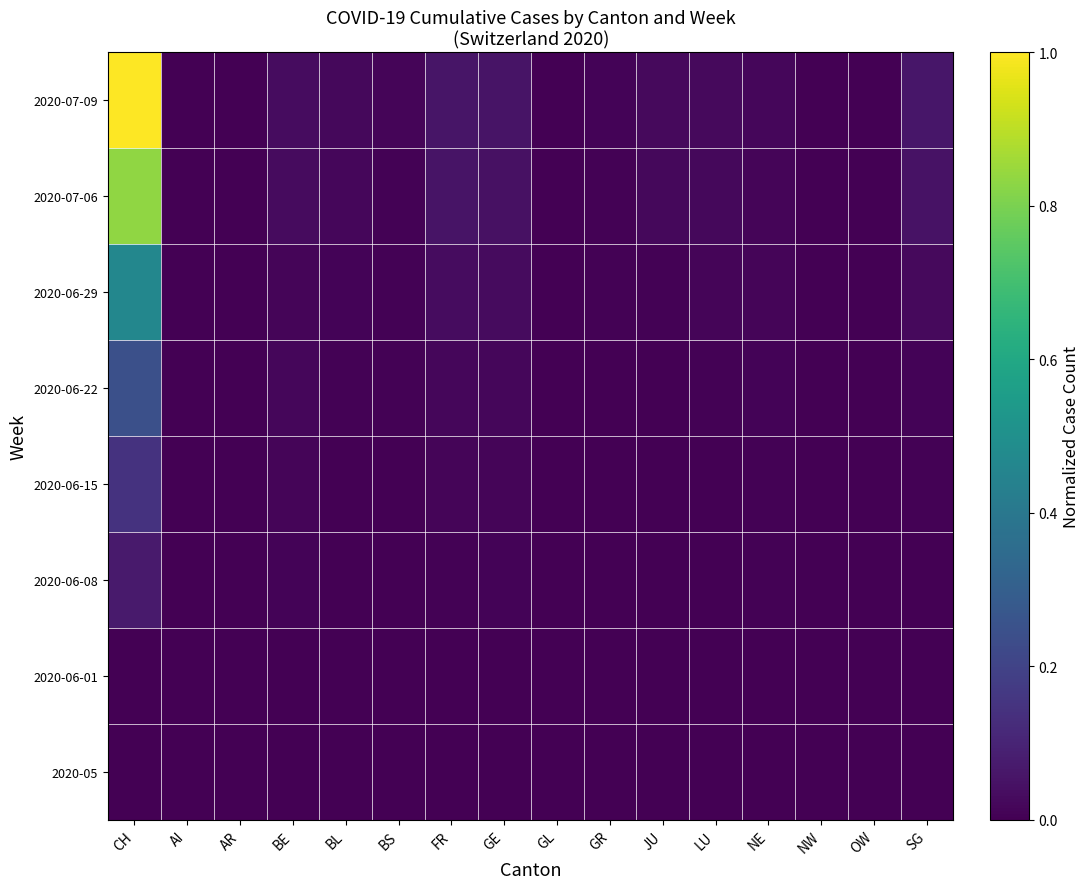

Reading left to right, list all the values displayed in this chart.

2020-05: CH=0.0	AI=0.0	AR=0.0	BE=0.0	BL=0.0	BS=0.0	FR=0.0	GE=0.0	GL=0.0	GR=0.0	JU=0.0	LU=0.0	NE=0.0	NW=0.0	OW=0.0	SG=0.0
2020-06-01: CH=0.0	AI=0.0	AR=0.0	BE=0.0	BL=0.0	BS=0.0	FR=0.0	GE=0.0	GL=0.0	GR=0.0	JU=0.0	LU=0.0	NE=0.0	NW=0.0	OW=0.0	SG=0.0
2020-06-08: CH=0.1	AI=0.0	AR=0.0	BE=0.0	BL=0.0	BS=0.0	FR=0.0	GE=0.0	GL=0.0	GR=0.0	JU=0.0	LU=0.0	NE=0.0	NW=0.0	OW=0.0	SG=0.0
2020-06-15: CH=0.1	AI=0.0	AR=0.0	BE=0.0	BL=0.0	BS=0.0	FR=0.0	GE=0.0	GL=0.0	GR=0.0	JU=0.0	LU=0.0	NE=0.0	NW=0.0	OW=0.0	SG=0.0
2020-06-22: CH=0.2	AI=0.0	AR=0.0	BE=0.0	BL=0.0	BS=0.0	FR=0.0	GE=0.0	GL=0.0	GR=0.0	JU=0.0	LU=0.0	NE=0.0	NW=0.0	OW=0.0	SG=0.0
2020-06-29: CH=0.5	AI=0.0	AR=0.0	BE=0.0	BL=0.0	BS=0.0	FR=0.0	GE=0.0	GL=0.0	GR=0.0	JU=0.0	LU=0.0	NE=0.0	NW=0.0	OW=0.0	SG=0.0
2020-07-06: CH=0.8	AI=0.0	AR=0.0	BE=0.0	BL=0.0	BS=0.0	FR=0.1	GE=0.0	GL=0.0	GR=0.0	JU=0.0	LU=0.0	NE=0.0	NW=0.0	OW=0.0	SG=0.0
2020-07-09: CH=1.0	AI=0.0	AR=0.0	BE=0.0	BL=0.0	BS=0.0	FR=0.1	GE=0.1	GL=0.0	GR=0.0	JU=0.0	LU=0.0	NE=0.0	NW=0.0	OW=0.0	SG=0.1